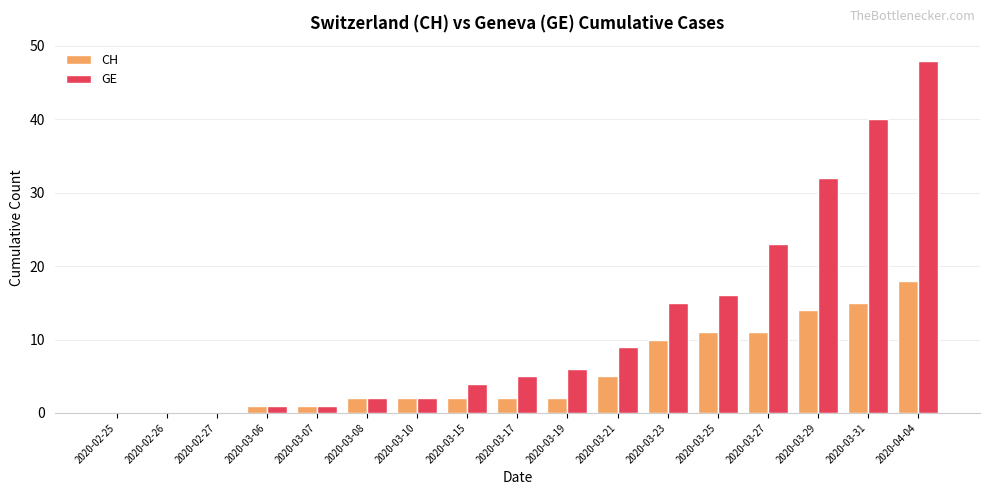

The CH series shows 24 at 2020-03-29. True or false?

False